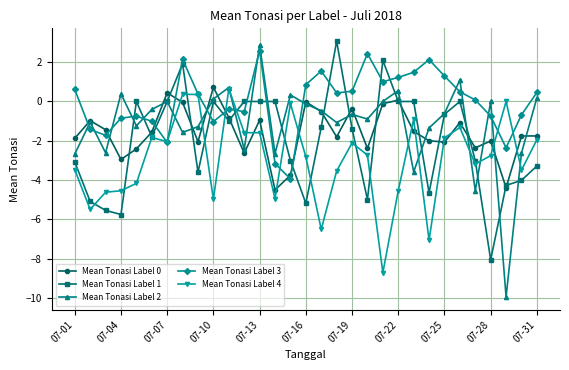

How many values in Mean Tonasi Label 3 are below zero?

14